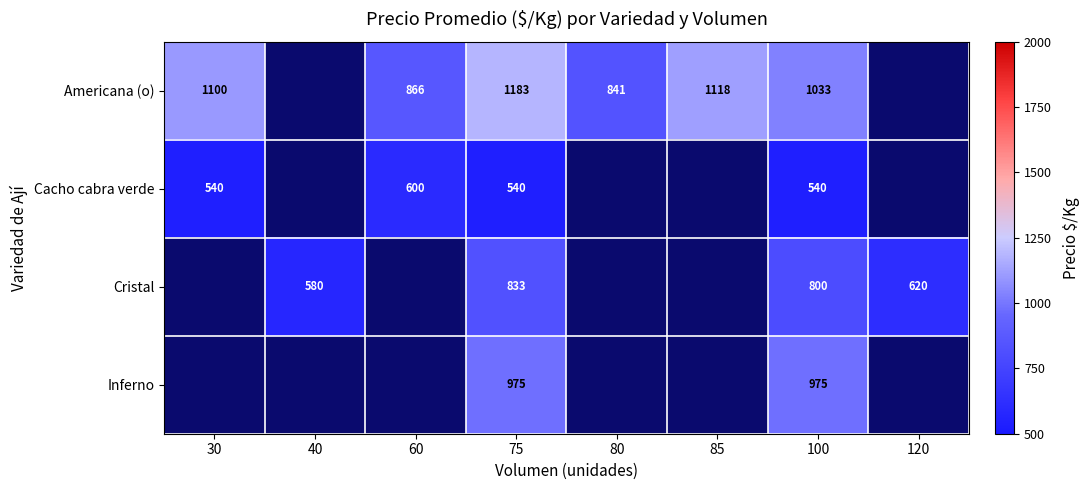

What is the total value across all series at 100?

3348